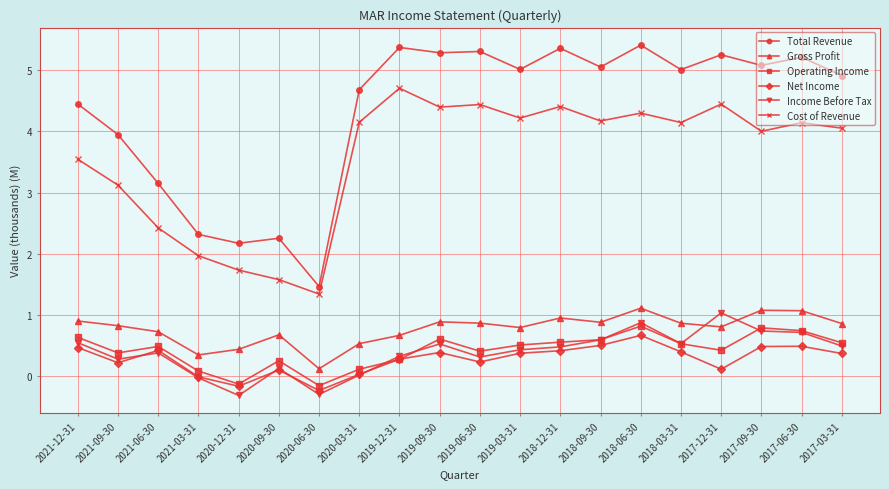

What is the spread (max minus min) of values at 2019-09-30?

4.9